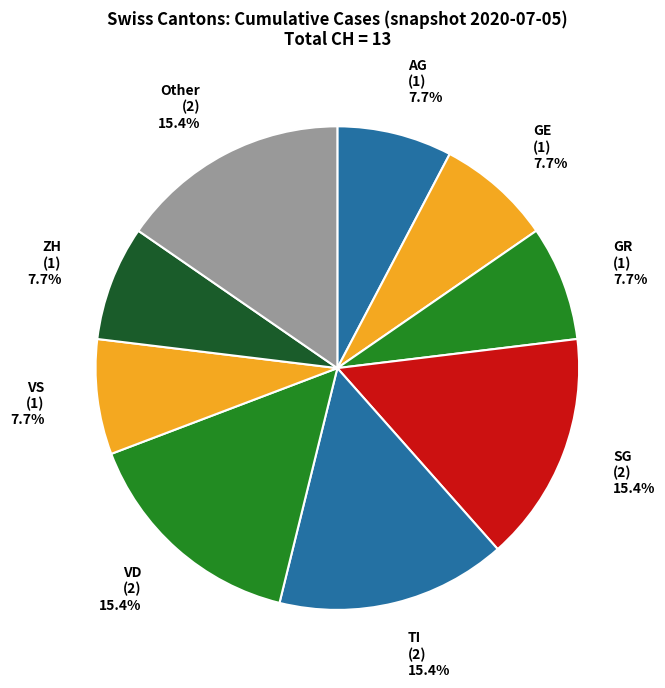

What percentage is the VS slice, to the nearest percent?

8%